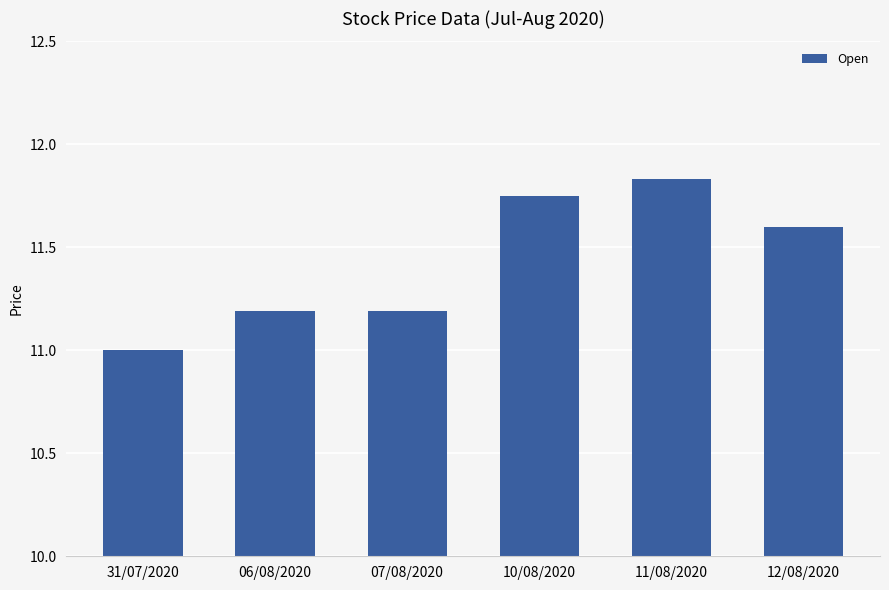

What is the change in value from 31/07/2020 to 11/08/2020?

+0.8